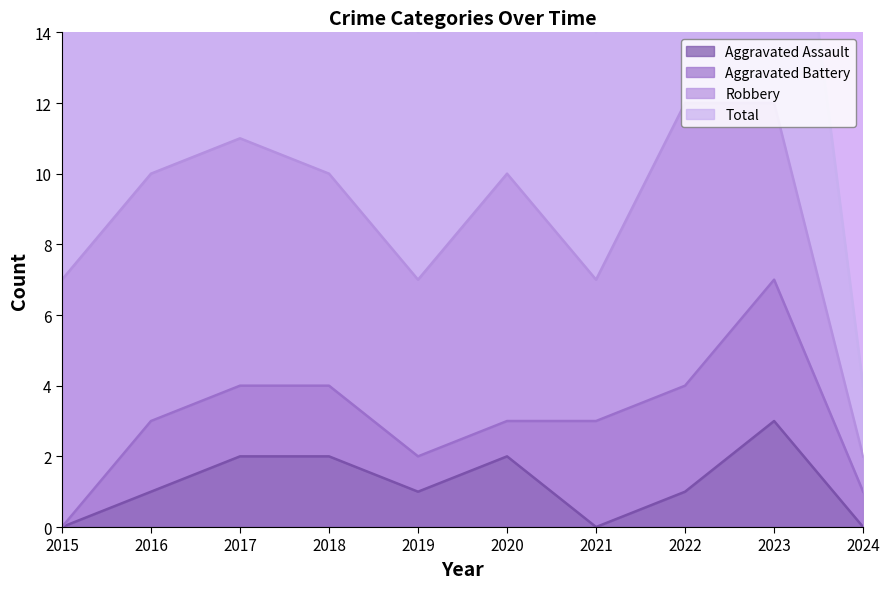

The Aggravated Assault series shows 0 at 2021. True or false?

True